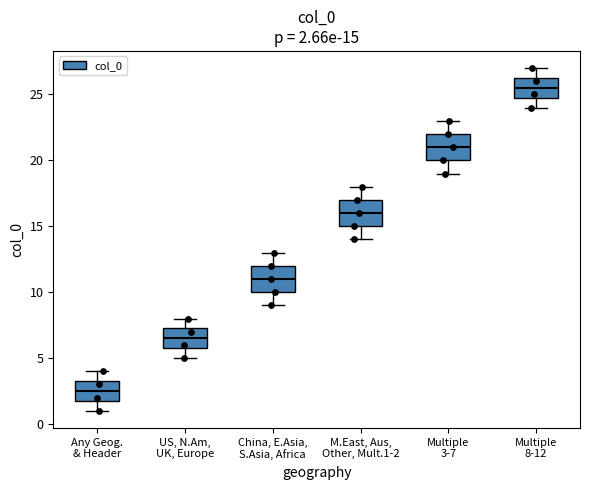

Which box's median line is the highest?

Multiple 8-12